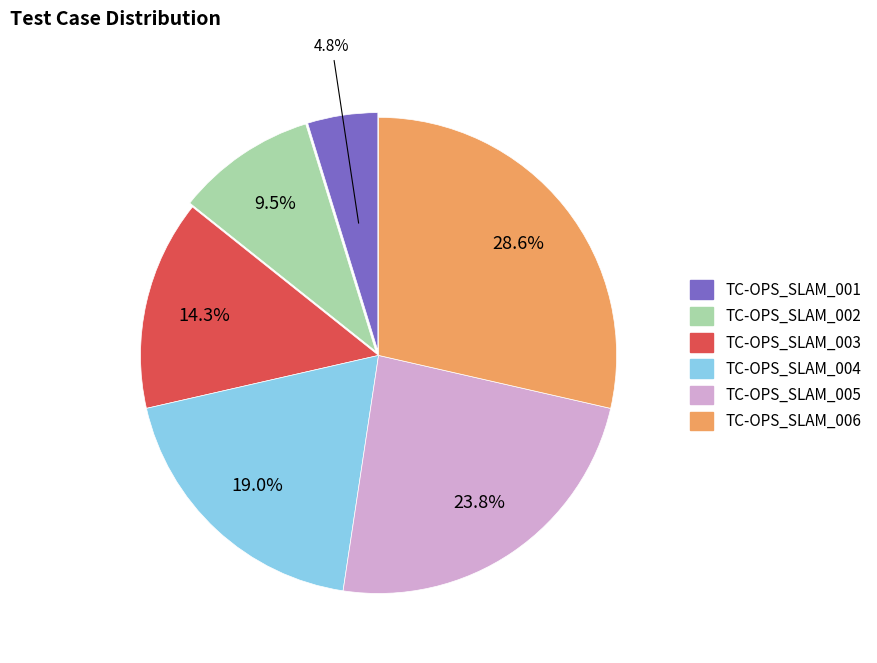

Approximately how many times larger is the value at TC-OPS_SLAM_003 compared to TC-OPS_SLAM_002?

1.5